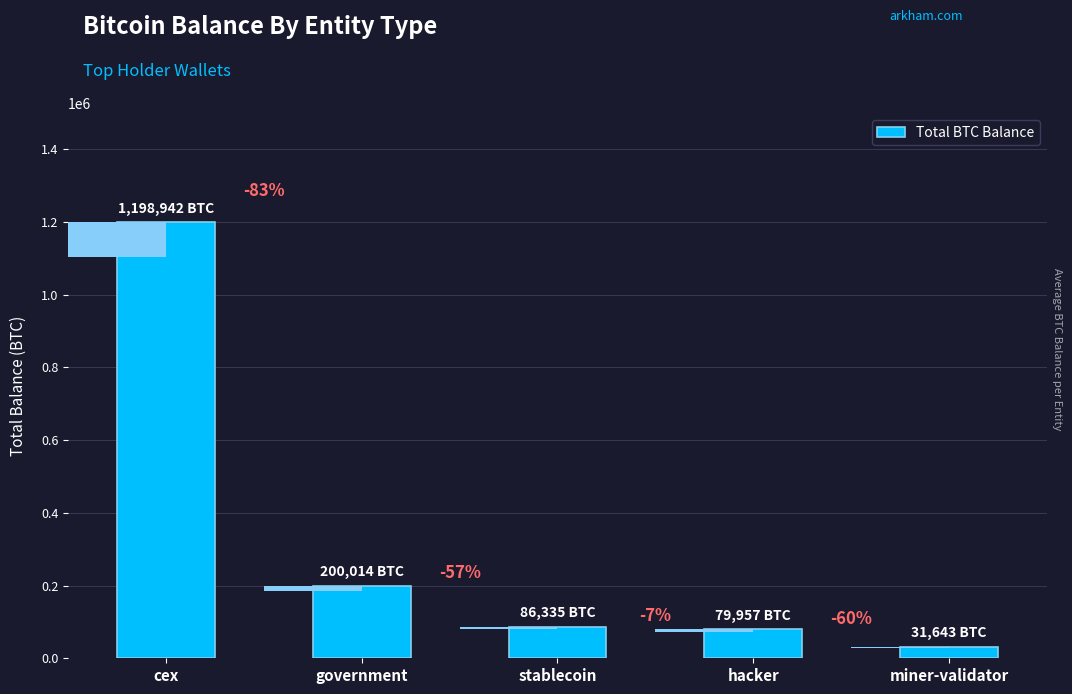

What is the ratio of the value at cex to the value at government?

6.0